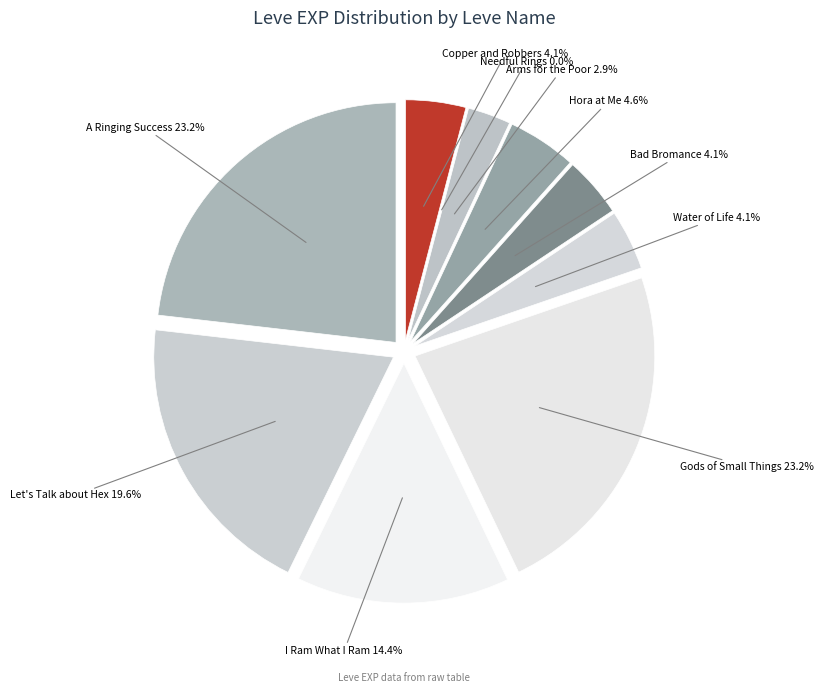

What is the change in value from Arms for the Poor to I Ram What I Ram?

+1780